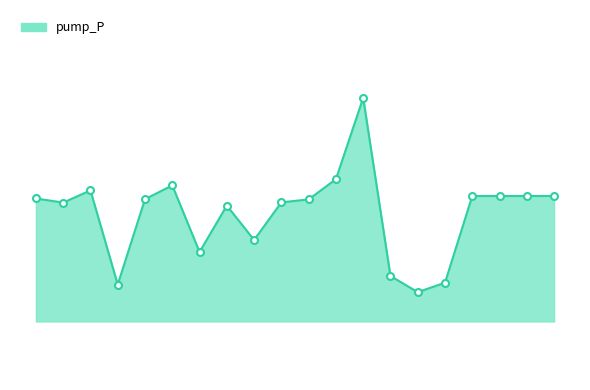

List the labels in order of value, smallest first.

14, 3, 15, 13, 6, 8, 7, 1, 9, 10, 4, 0, 16, 17, 19, 18, 2, 5, 11, 12